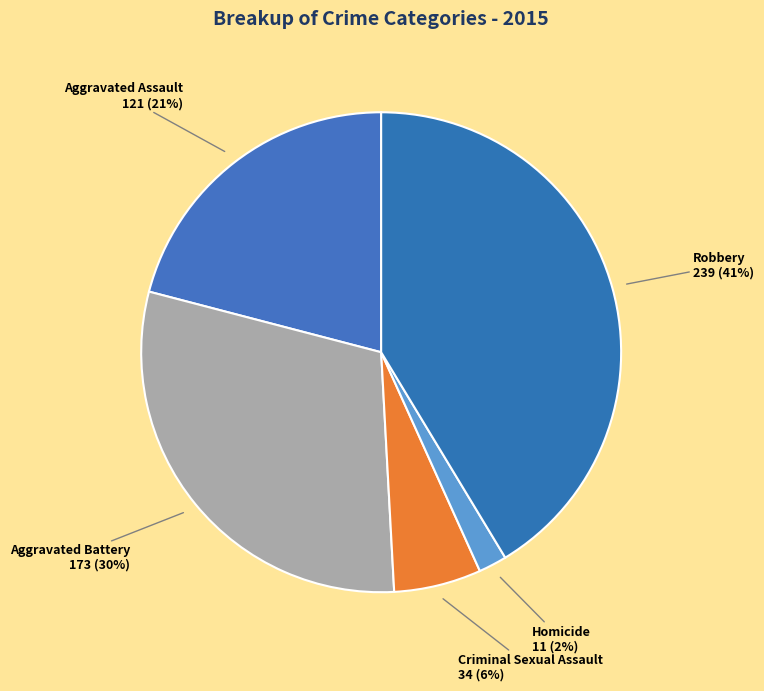

How many segments does this pie chart have?

5